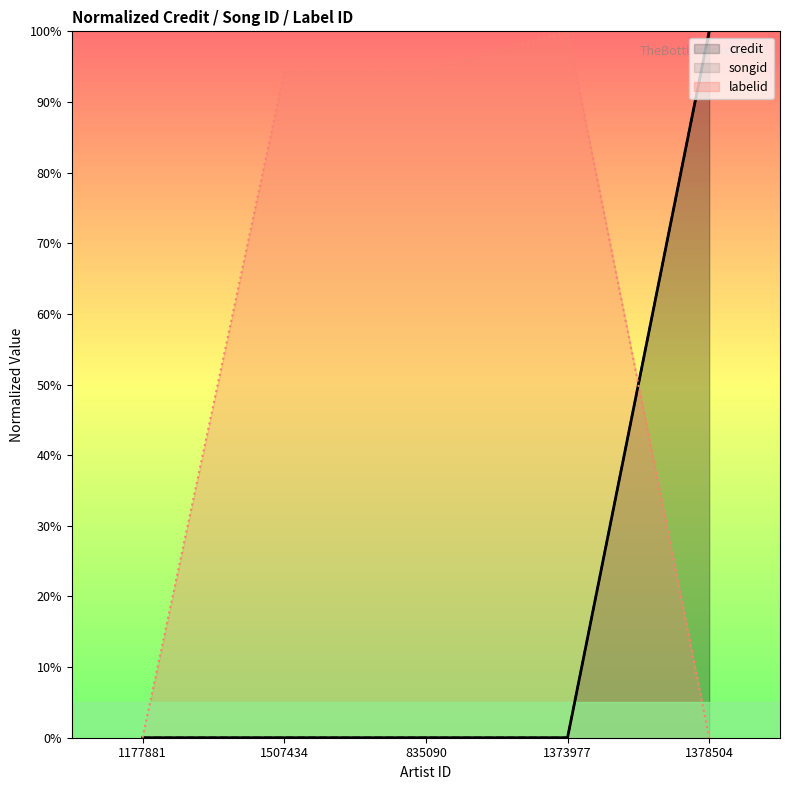

At 1373977, list the series in order from smallest to largest.

credit, songid, labelid